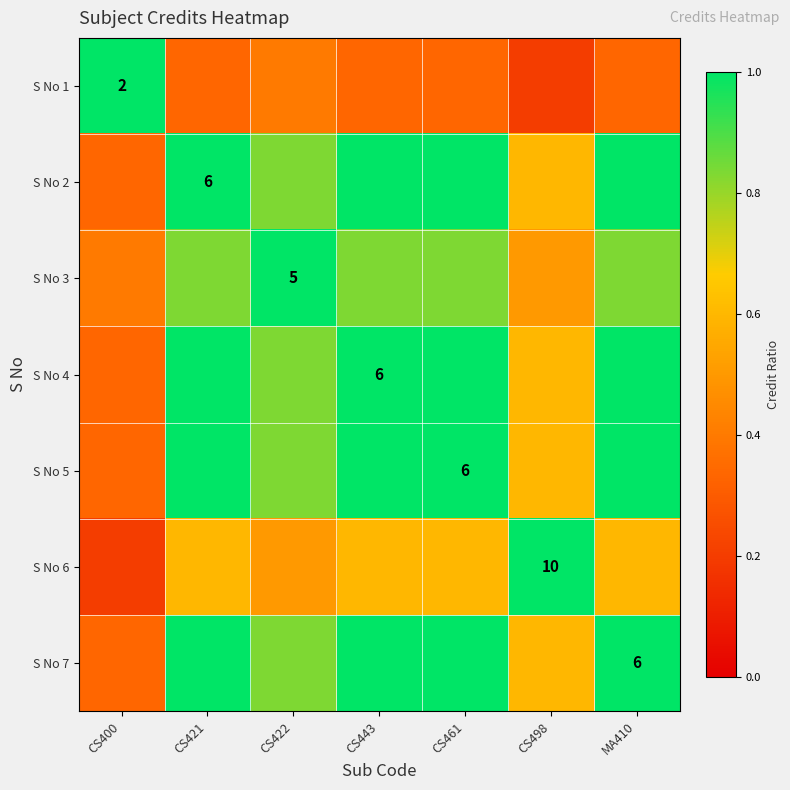

Rank the categories by S No 3 value from lowest to highest.

CS400, CS498, CS421, CS443, CS461, MA410, CS422